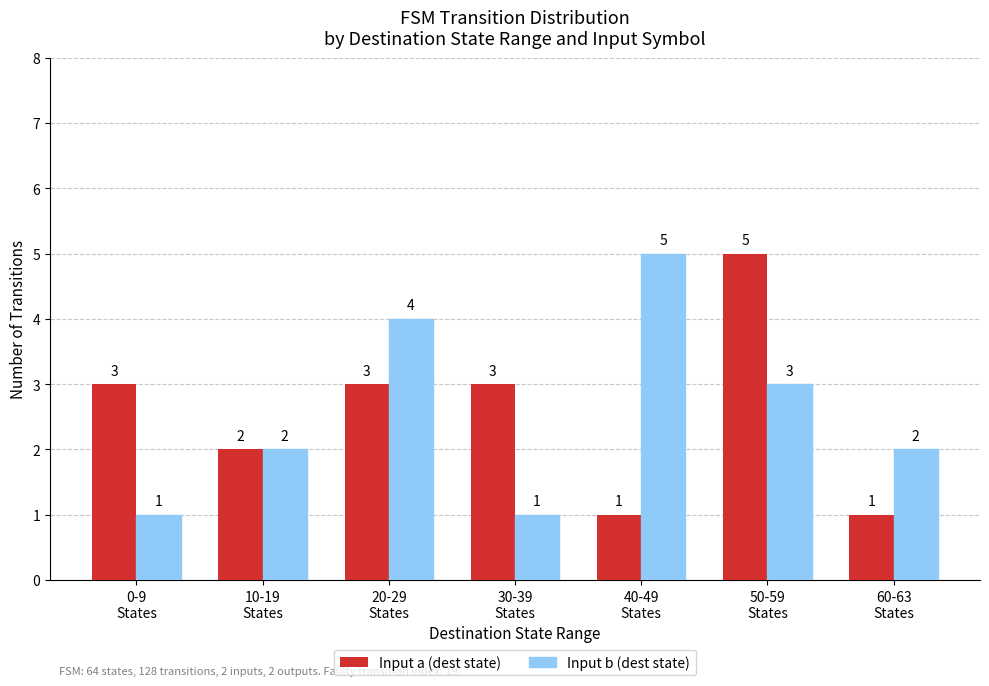

Reading left to right, list all the values displayed in this chart.

Input a (dest state): 0-9
States=3	10-19
States=2	20-29
States=3	30-39
States=3	40-49
States=1	50-59
States=5	60-63
States=1
Input b (dest state): 0-9
States=1	10-19
States=2	20-29
States=4	30-39
States=1	40-49
States=5	50-59
States=3	60-63
States=2